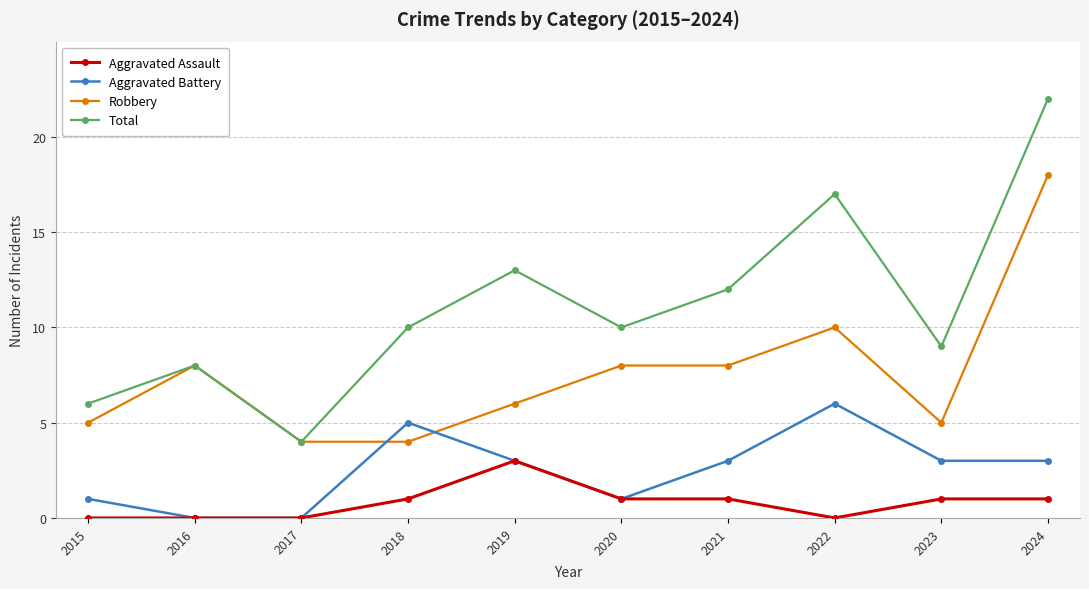

Reading left to right, extract all data points from this chart.

Aggravated Assault: 0	0	0	1	3	1	1	0	1	1
Aggravated Battery: 1	0	0	5	3	1	3	6	3	3
Robbery: 5	8	4	4	6	8	8	10	5	18
Total: 6	8	4	10	13	10	12	17	9	22